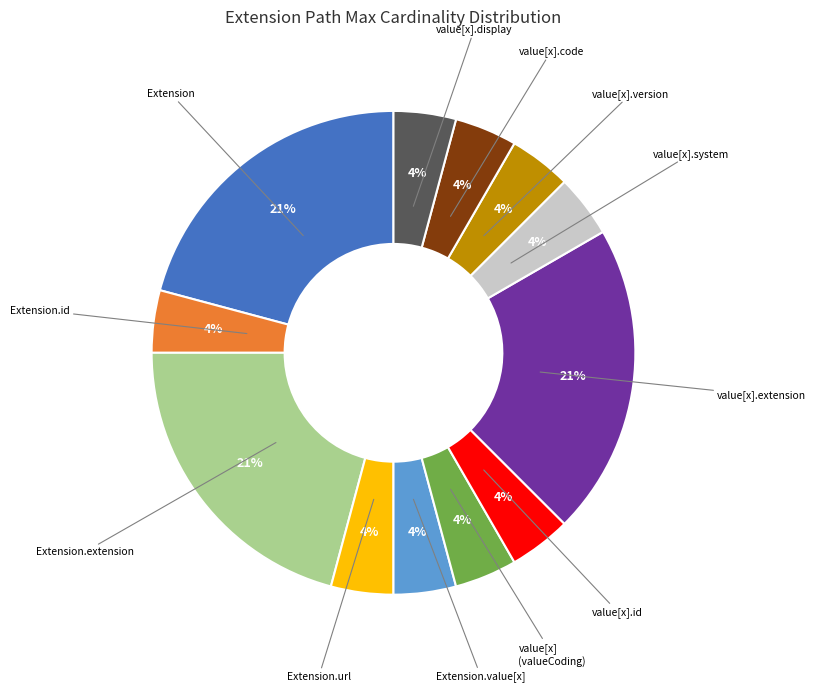

Is there a majority slice in this chart?

No